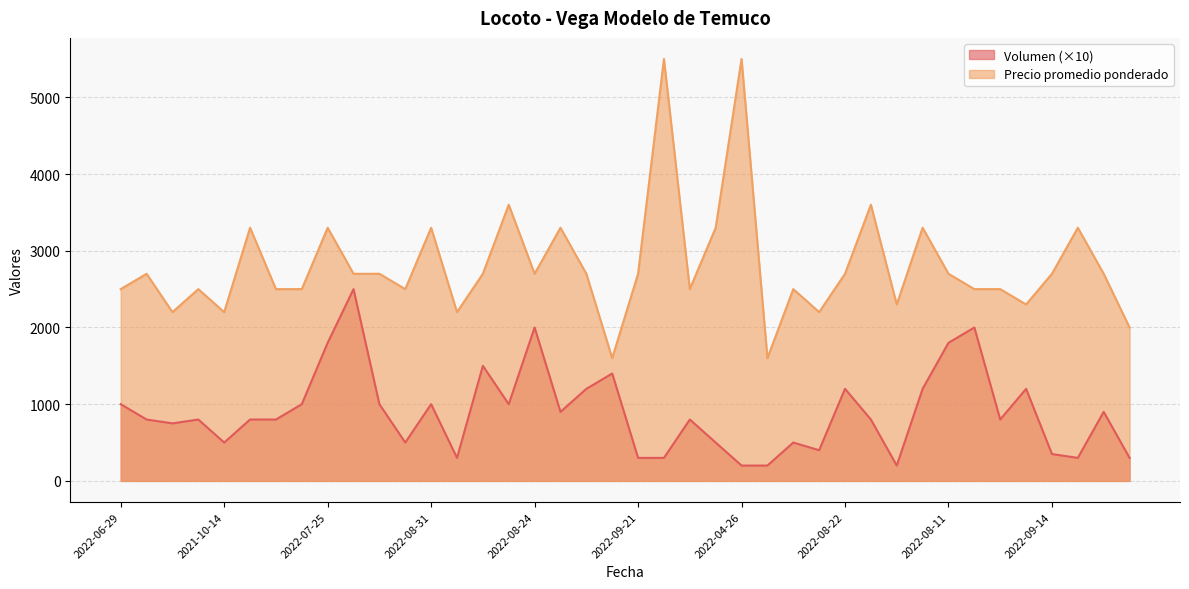

True or false: Precio promedio ponderado and Volumen cross at least once.

False